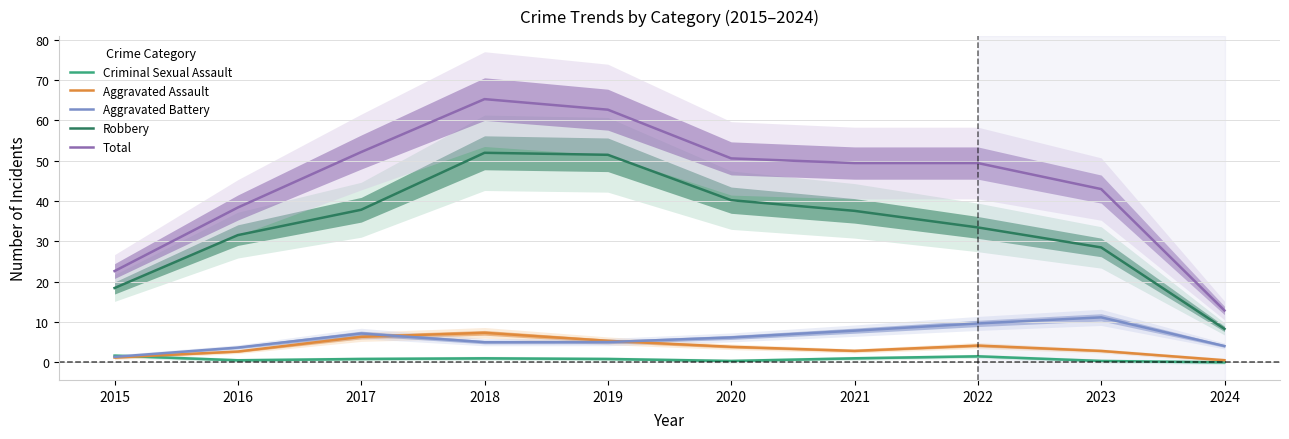

How many categories are shown in the chart?

10